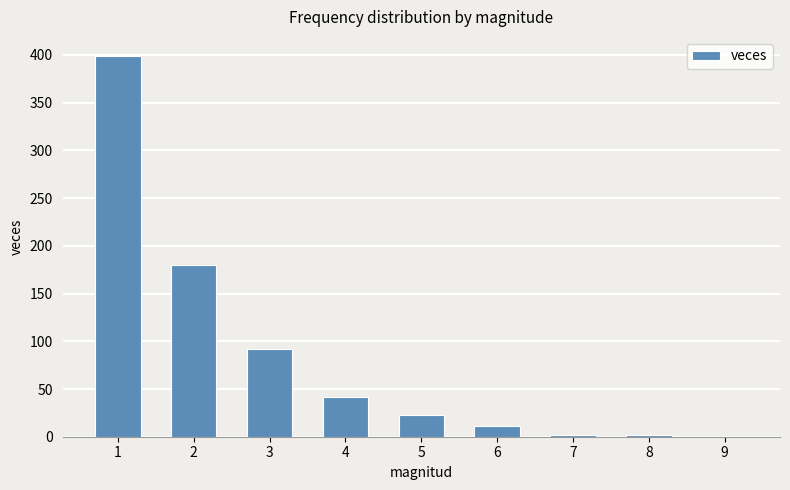

What is the greatest value displayed?

399